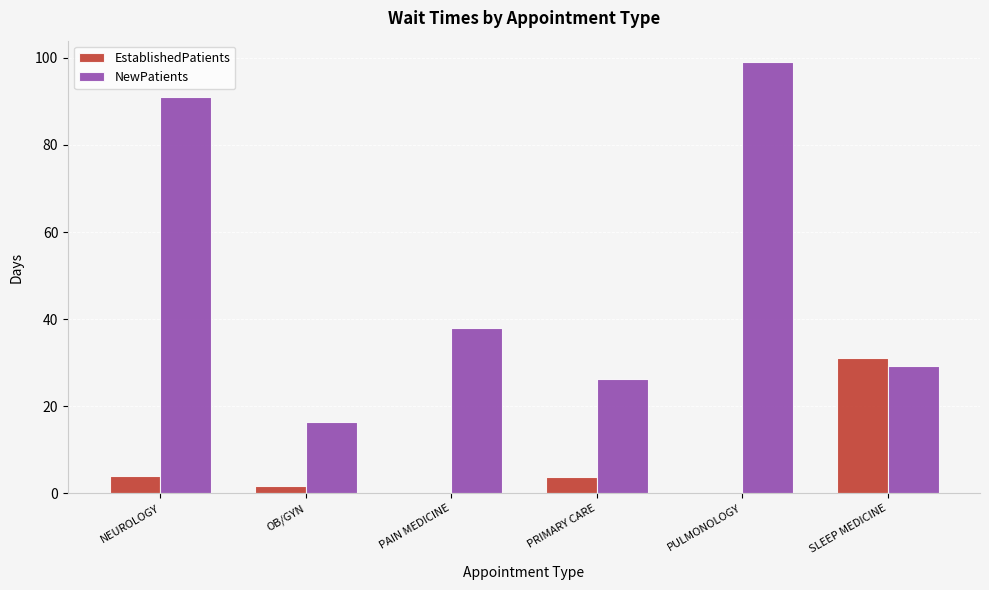

What is the greatest value displayed?

99.0